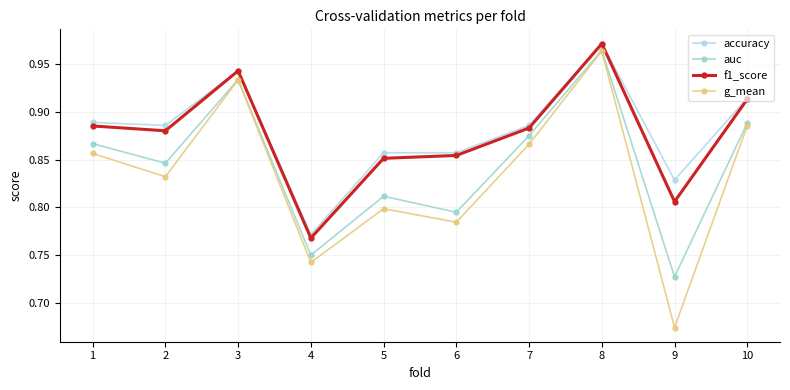

Count the number of data series in this chart.

4